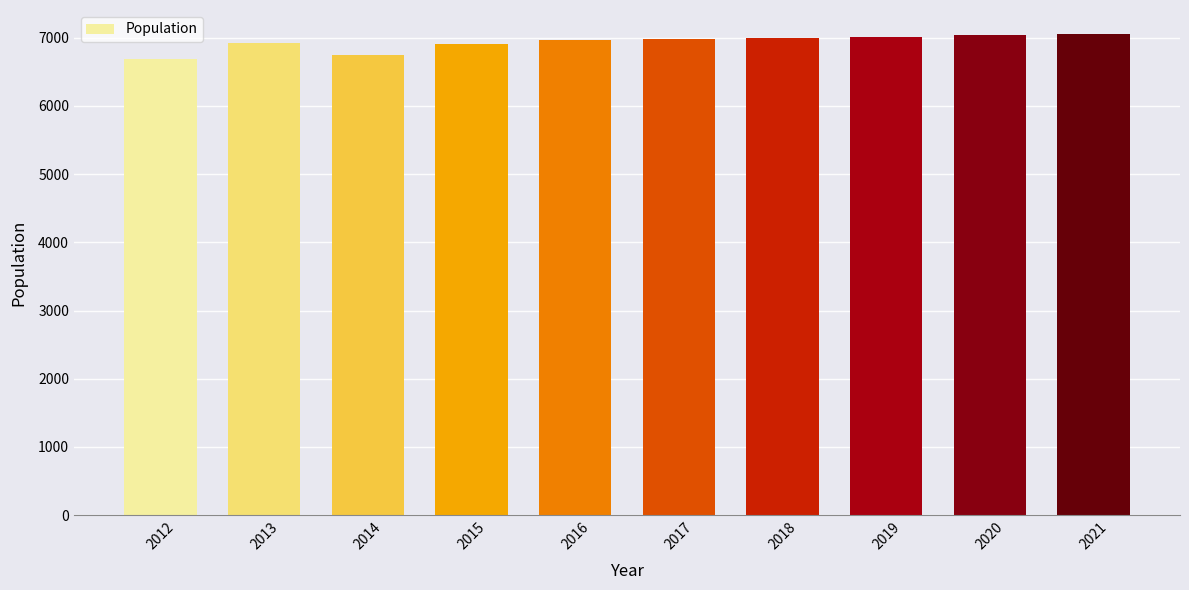

What is the value of the 2nd bar from the left?

6927